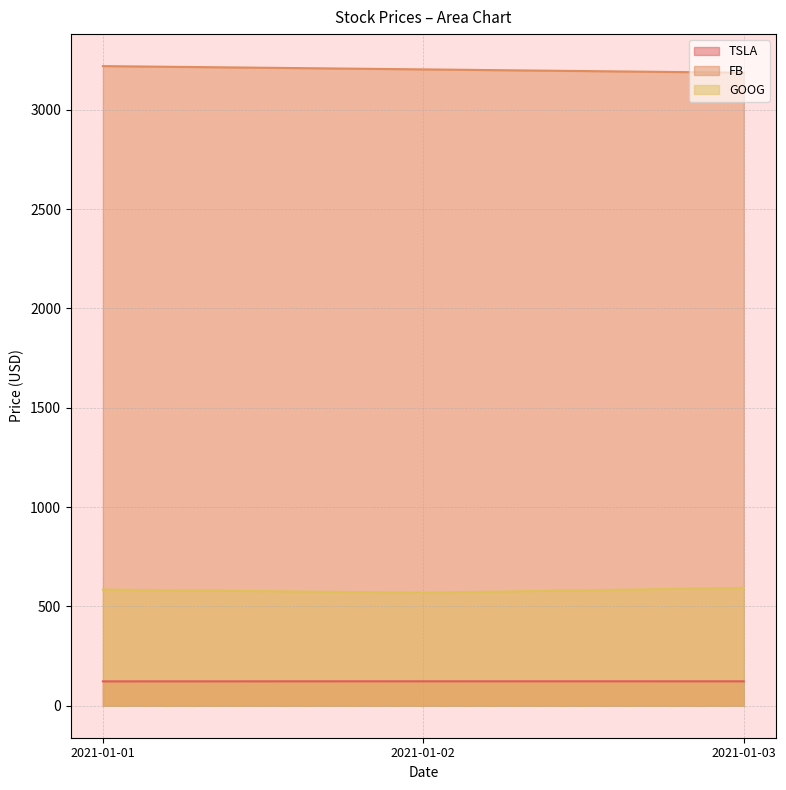

What is the sum of all TSLA values?

368.7